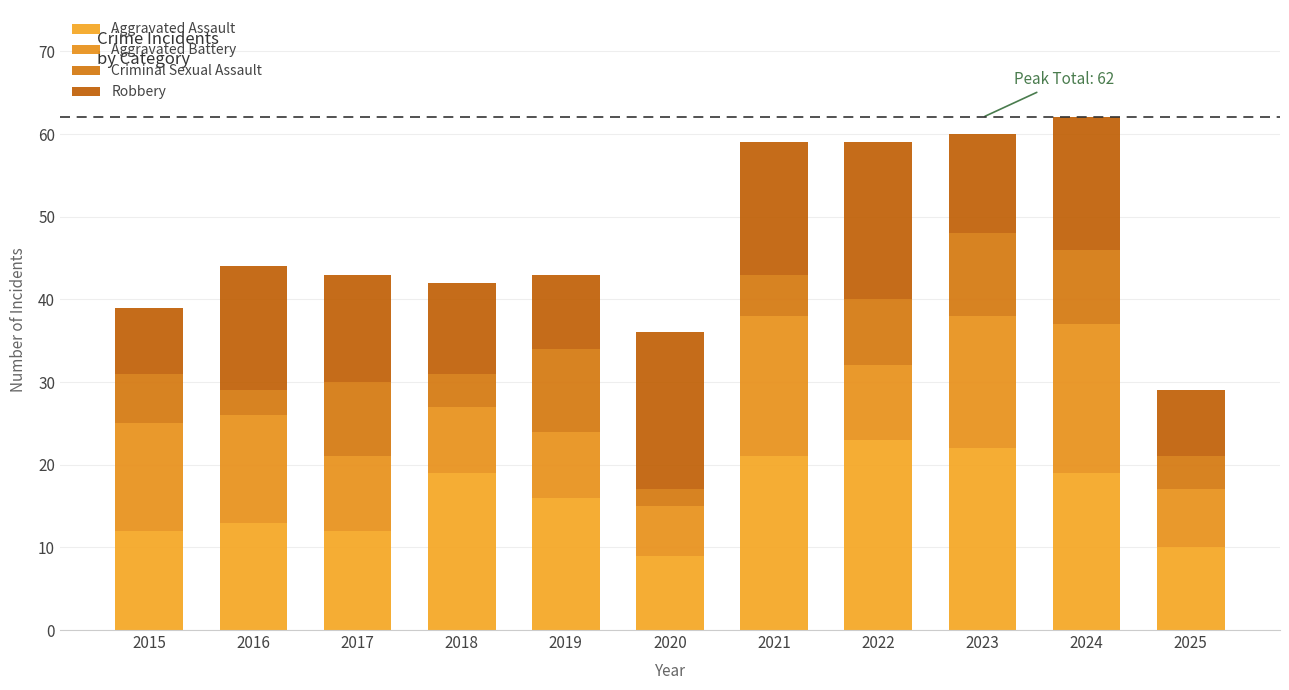

The value of Criminal Sexual Assault at 2025 is 2. True or false?

False